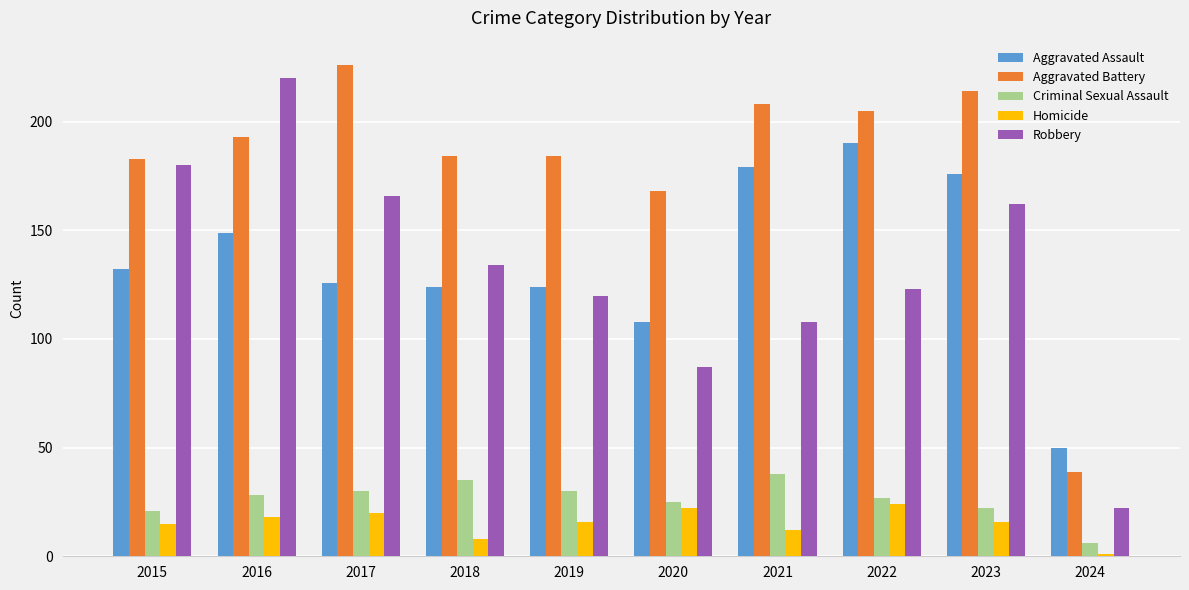

Is the value of Homicide at 2024 greater than the value of Robbery at 2017?

No